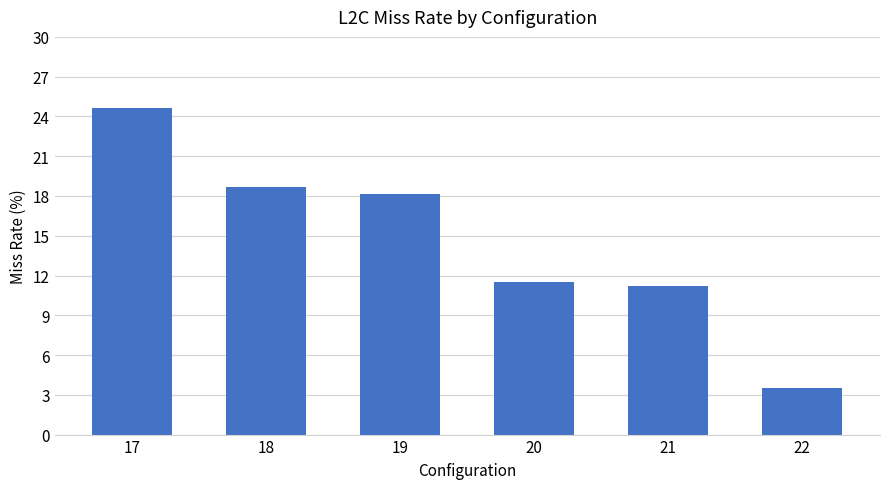

Where is the data nearest to the value 14?

20